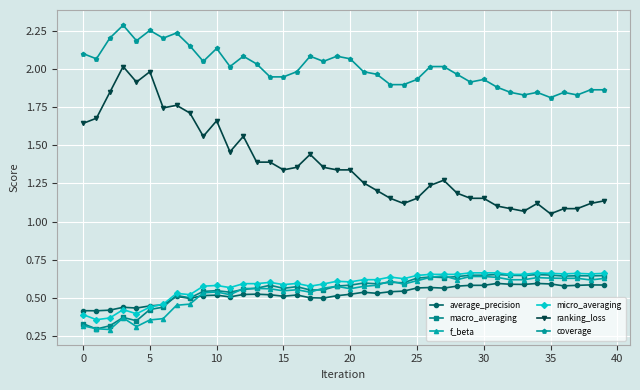

Which series has the largest total across all categories?

coverage